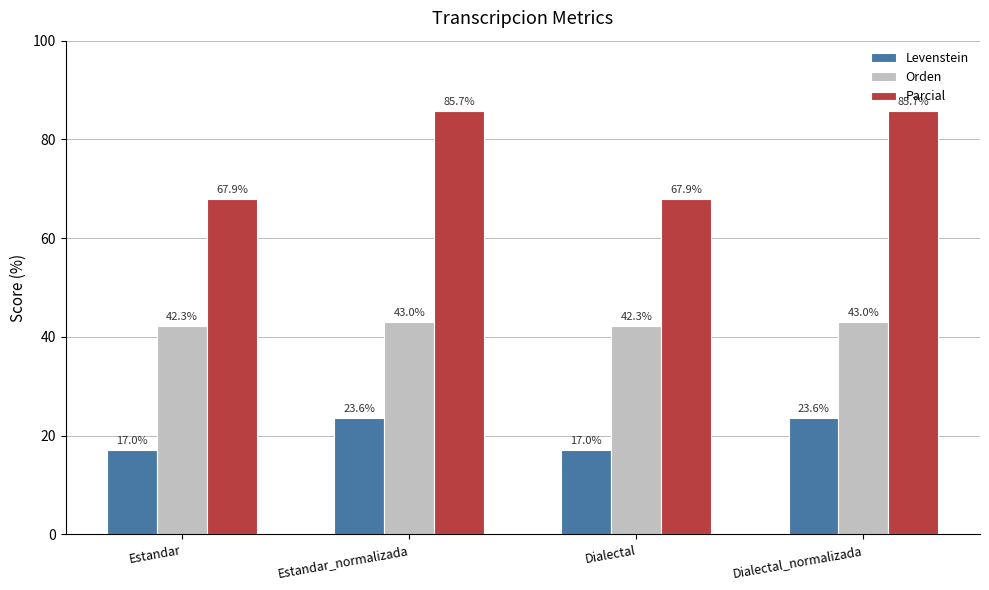

At which label does Parcial first exceed 85?

Estandar_normalizada